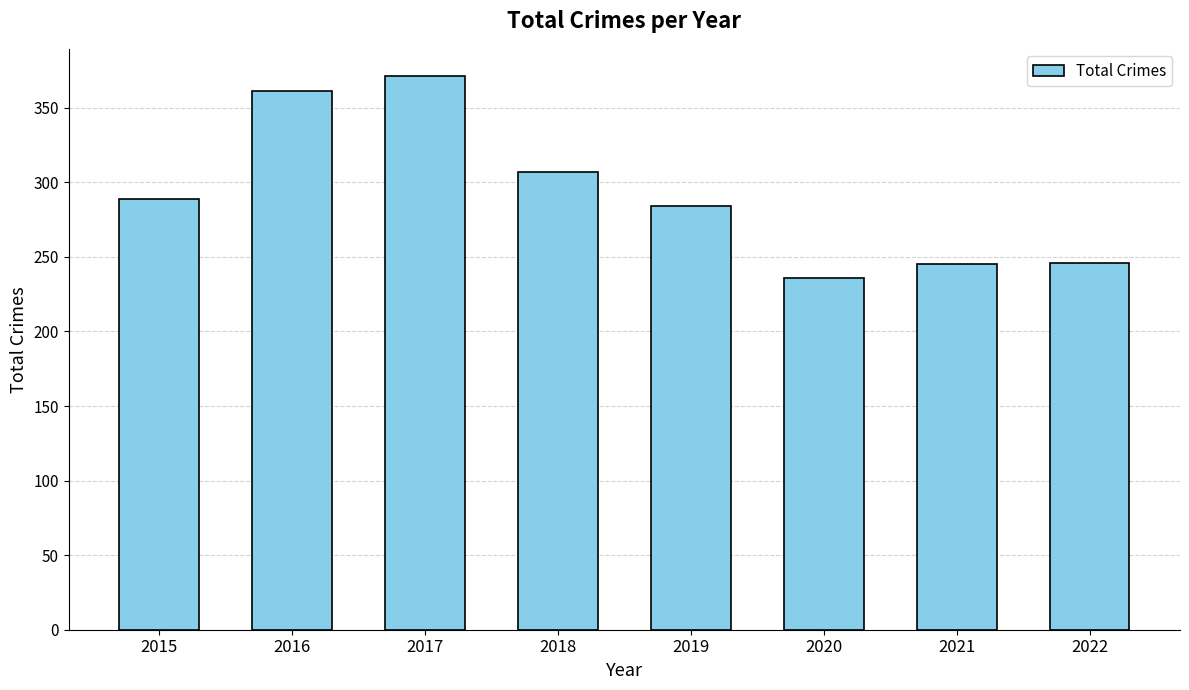

Are the bars horizontal?

No